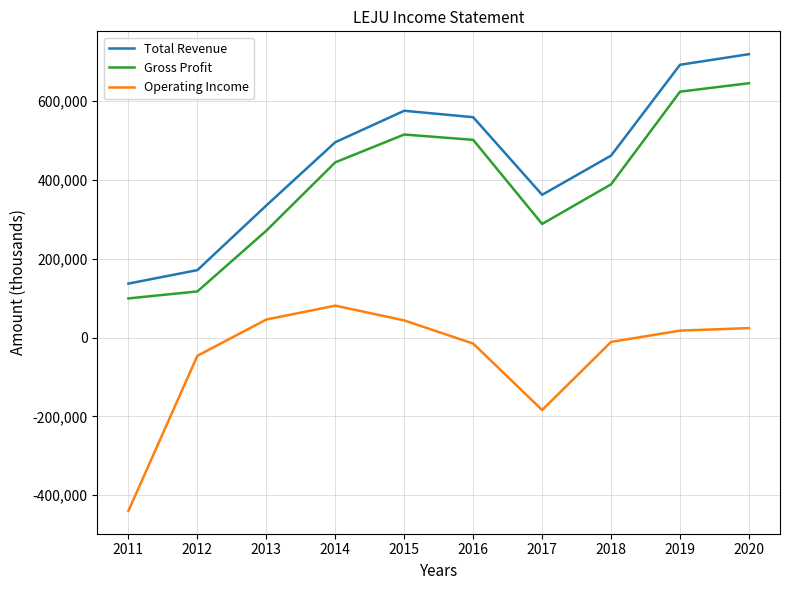

True or false: Total Revenue has more than 1 interior local peaks.

False